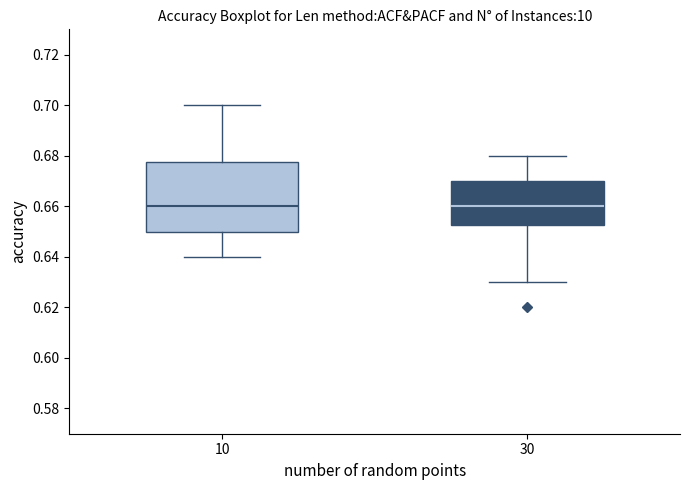

Where is the upper edge of the box at x = 10 on the y-axis? The values are not printed on the chart, so give them approximately, as read against the axis.

0.678